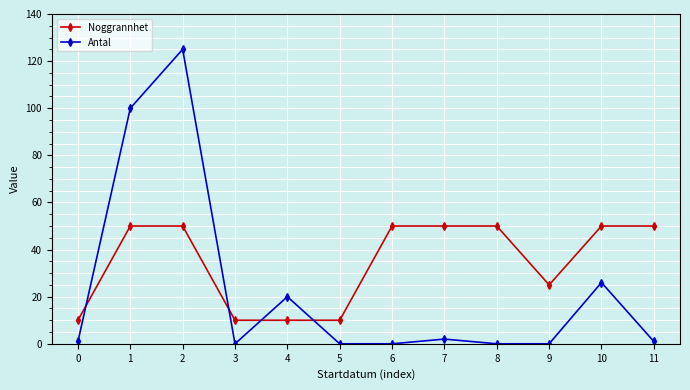

How many data points does each series have?

12